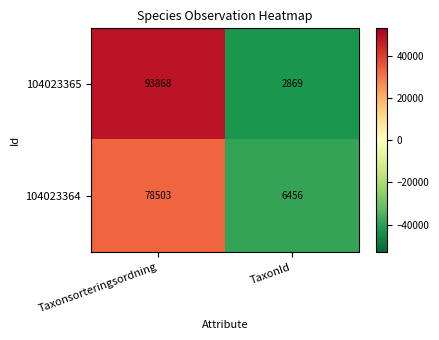

At which category is the sum across all series the highest?

Taxonsorteringsordning